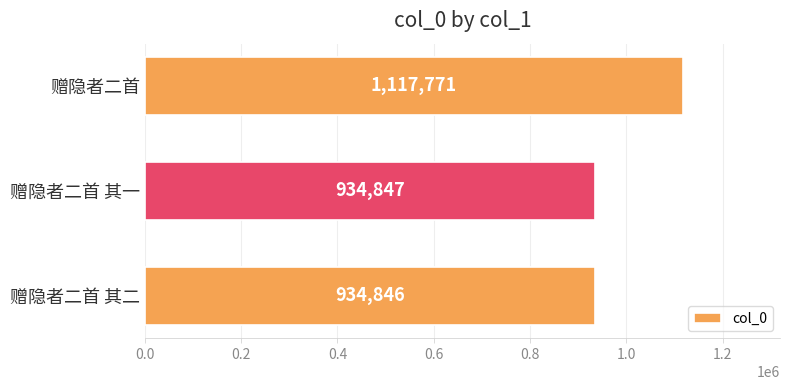

What is the difference between the maximum and minimum values?

182925